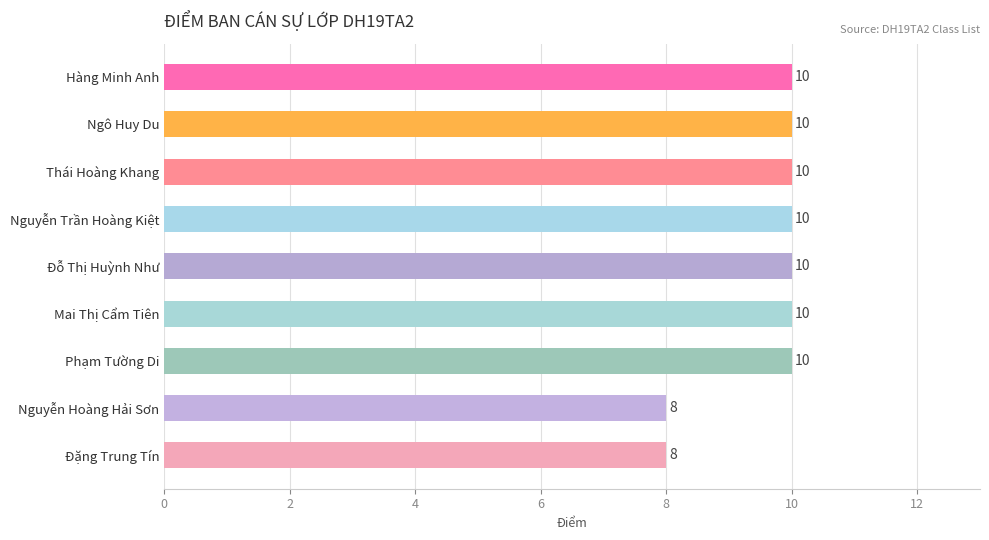

What is the sum of the values at Thái Hoàng Khang and Phạm Tường Di?

20